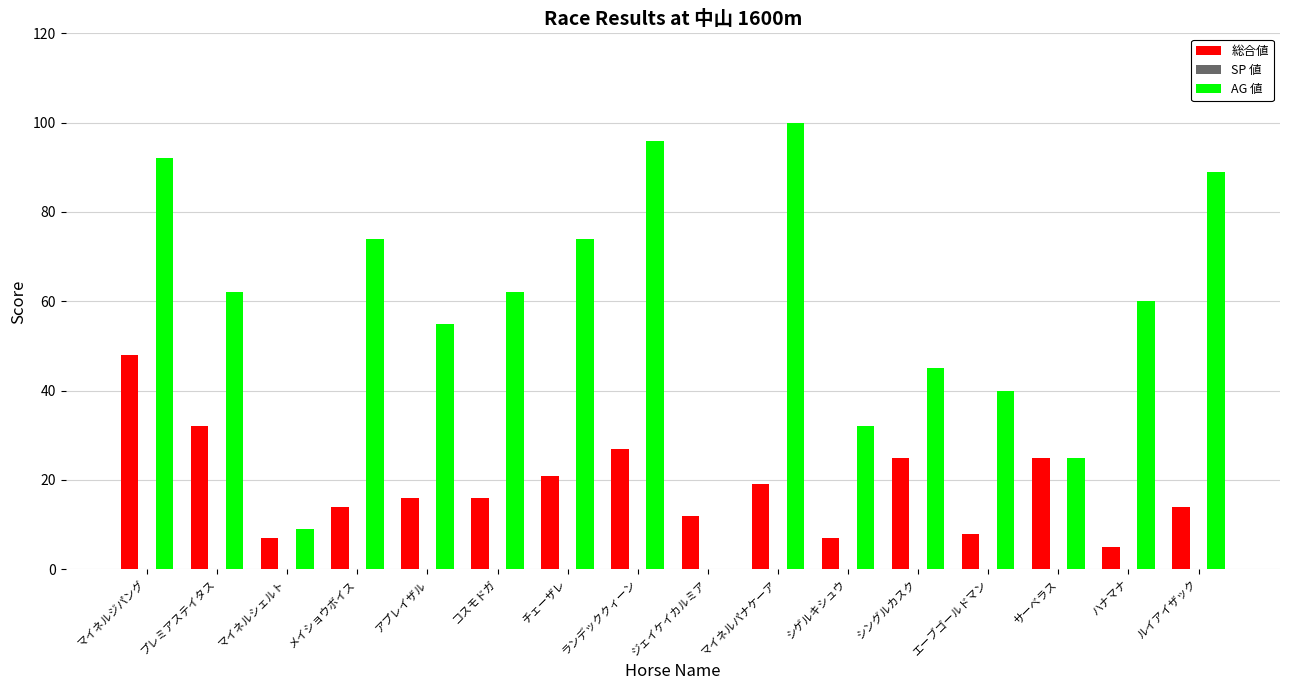

What is the sum of the 総合値 values at マイネルジパング and プレミアステイタス?

80